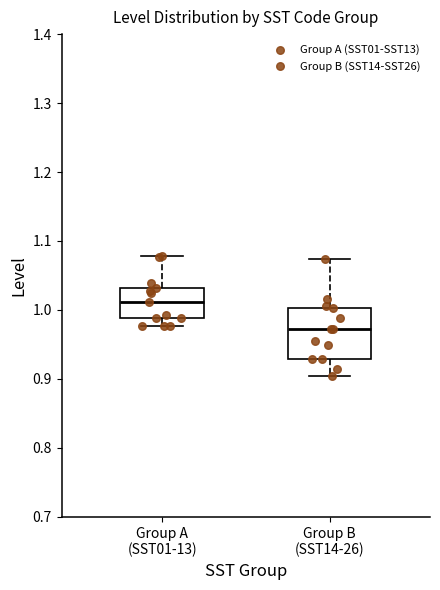

Which box is the tallest, from its lower edge to its upper edge?

Group B (SST14-26)